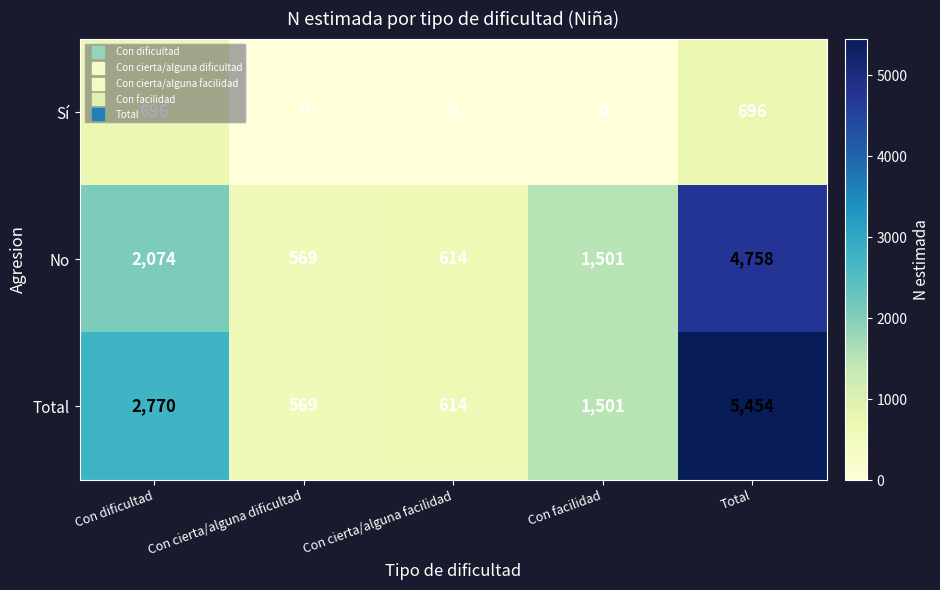

At which category does the chart reach its peak across all series?

Total